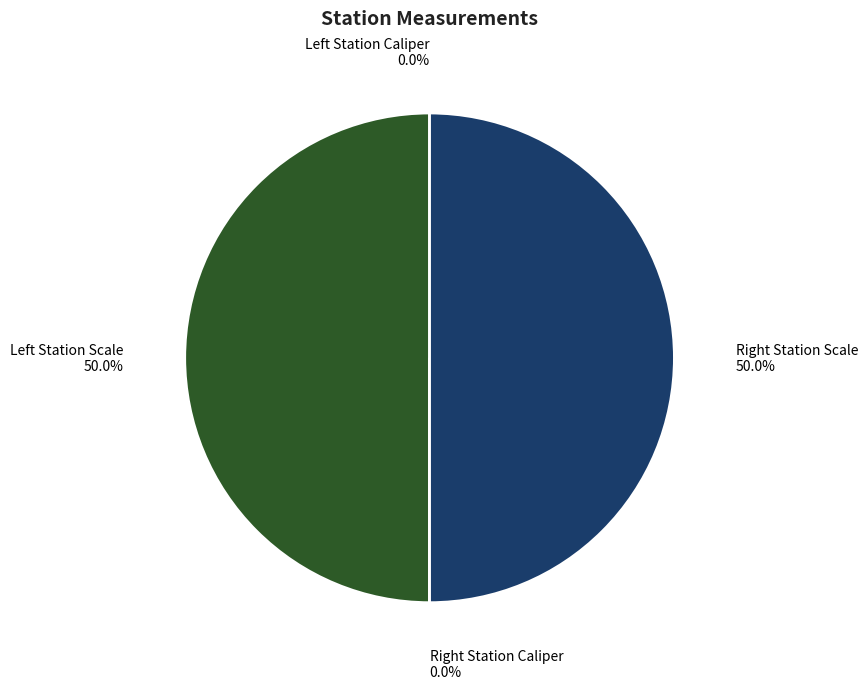

How many slices are in this pie chart?

4